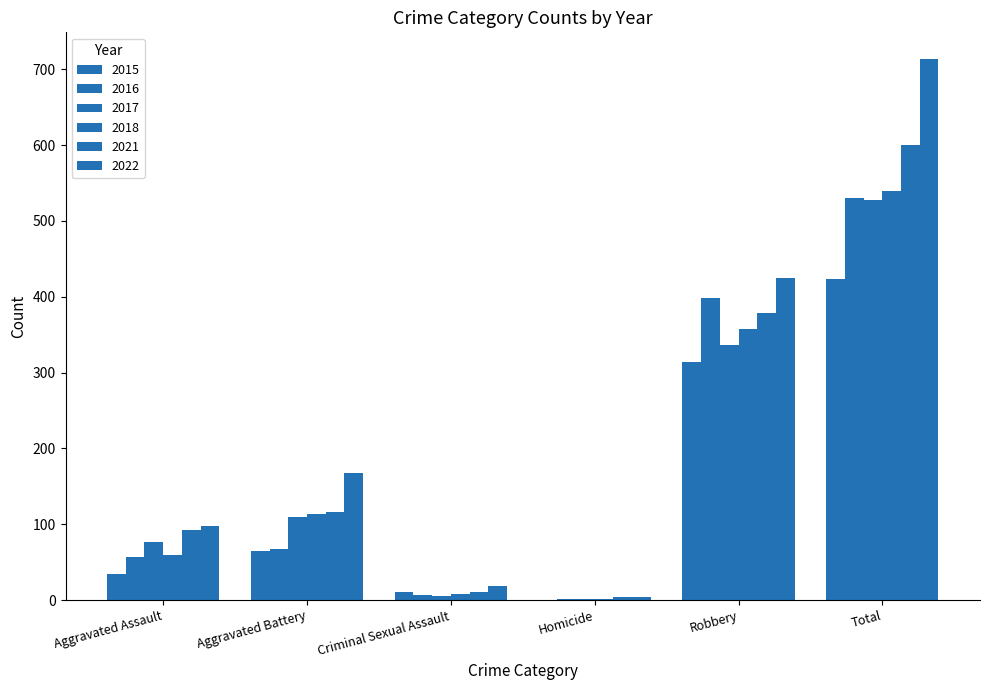

Are the bars horizontal?

No